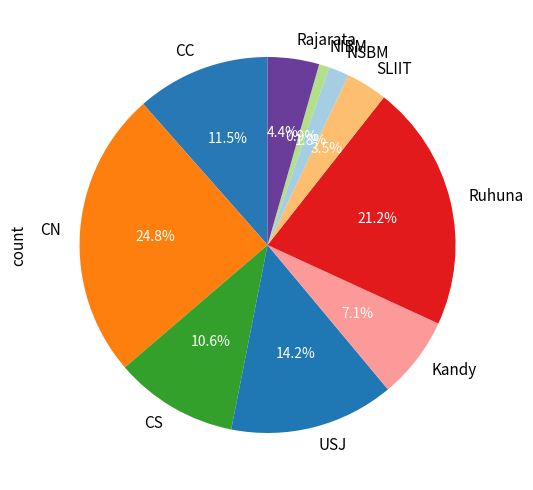

Combined, what portion of the pie is NIBM and Ruhuna?

22.1%